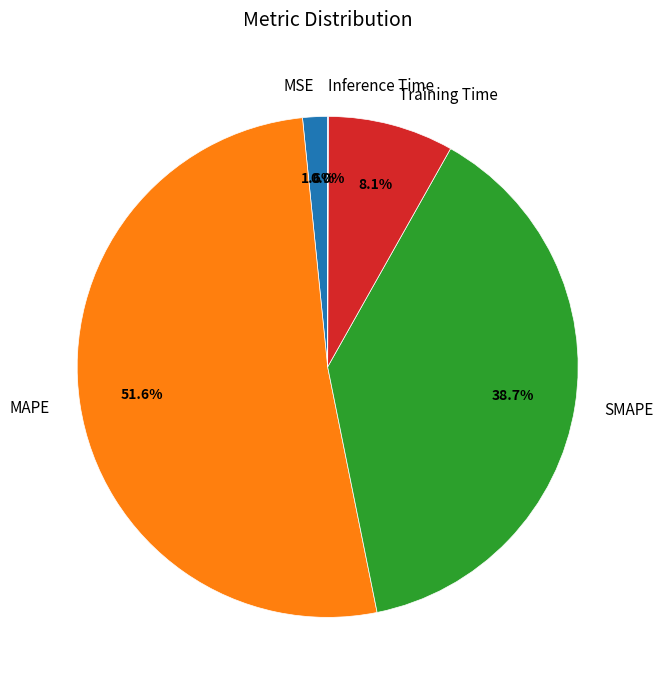

Combined, do MAPE and MSE account for over 50%?

Yes